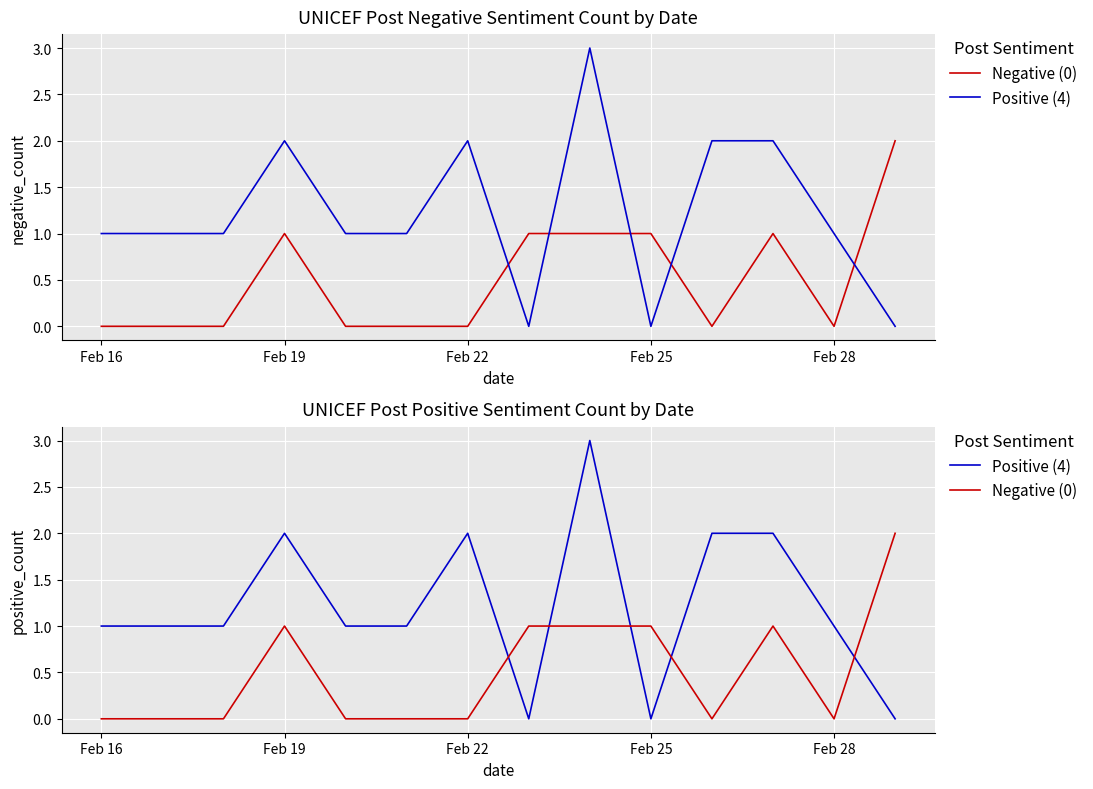

The Negative (0) series shows 0 at Feb 28. True or false?

True